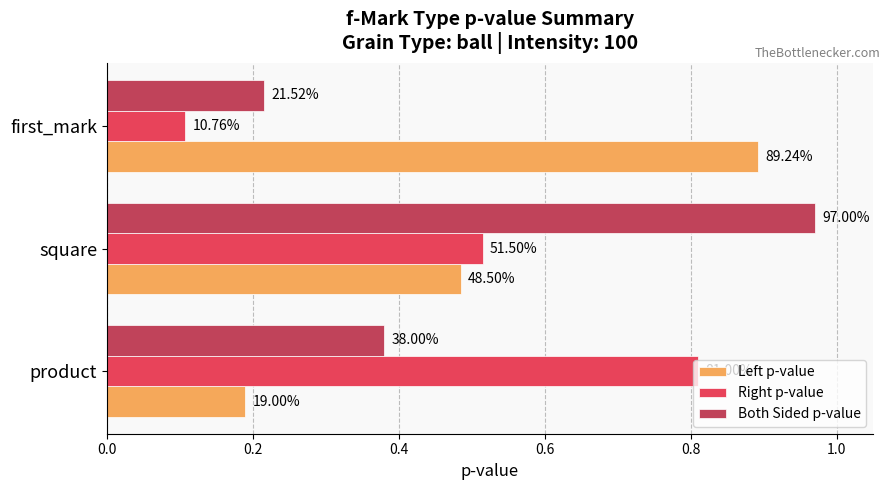

Which series has the widest spread of values?

Both Sided p-value